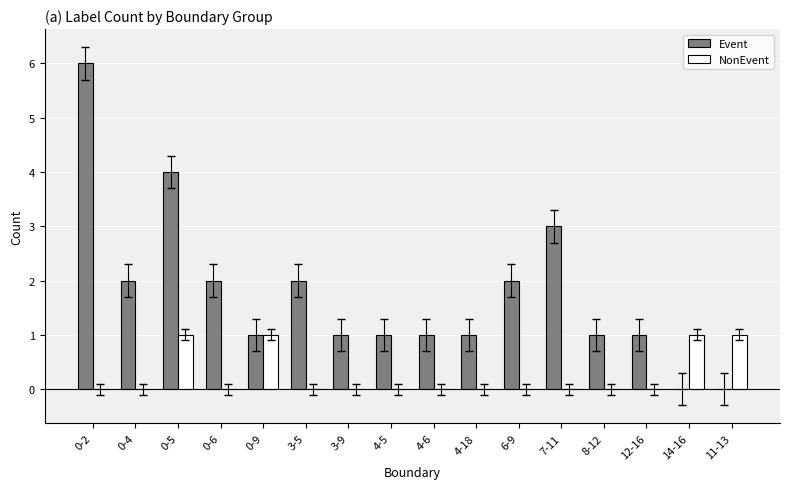

What is the sum of all NonEvent values?

4